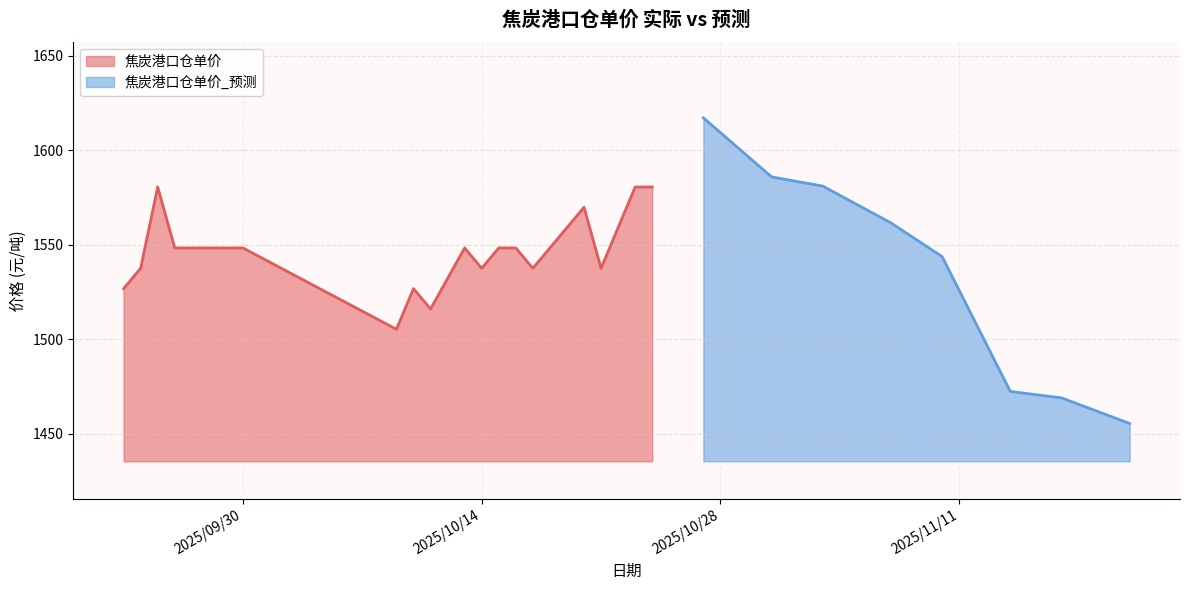

Is it true that 焦炭港口仓单价_预测 equals 1526.0 at 2025/11/11?

True